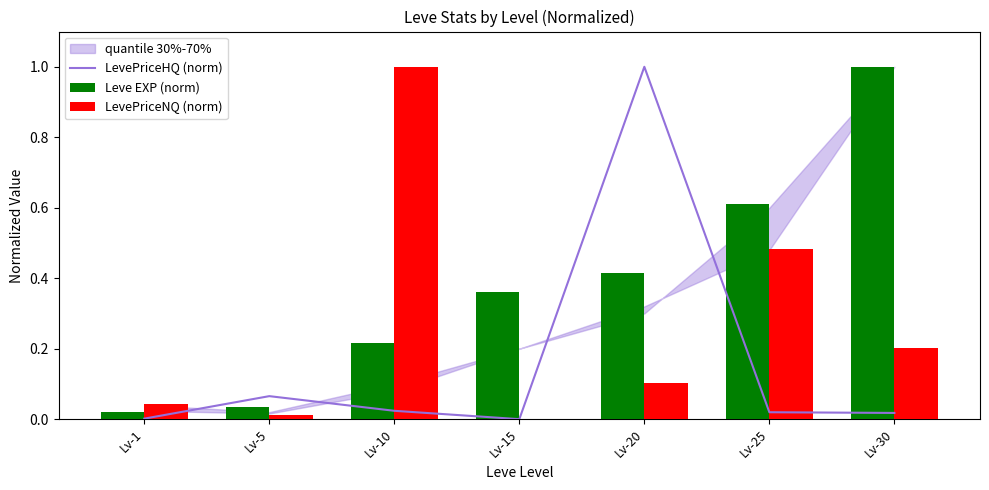

True or false: Leve EXP (norm) has a value of 0.6 at Lv-25.

True